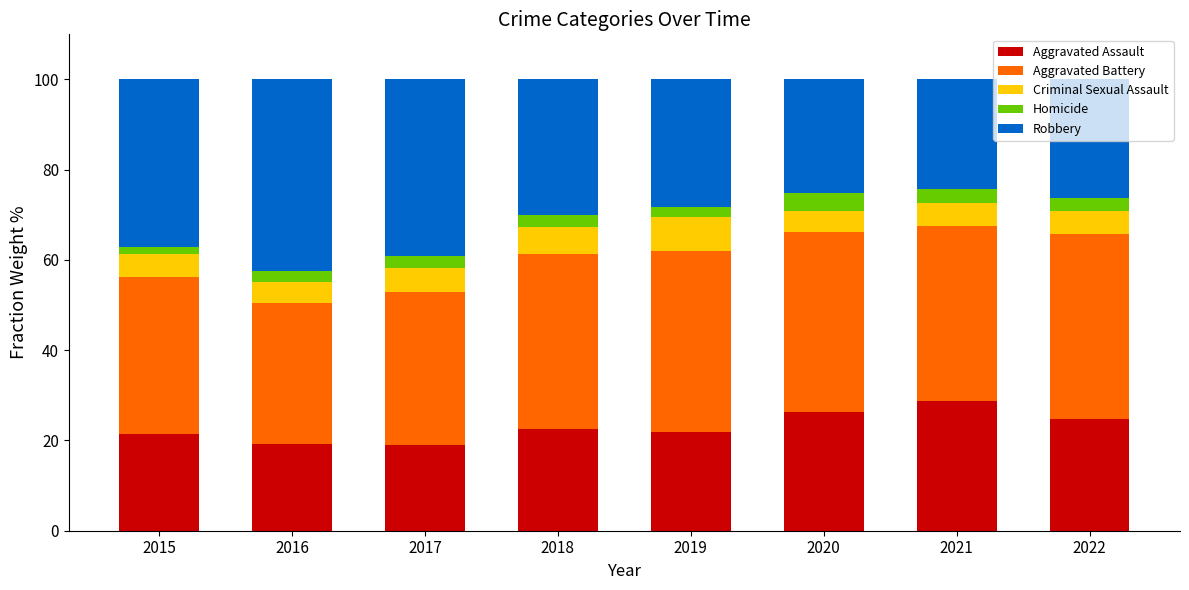

How many series are shown in this chart?

5